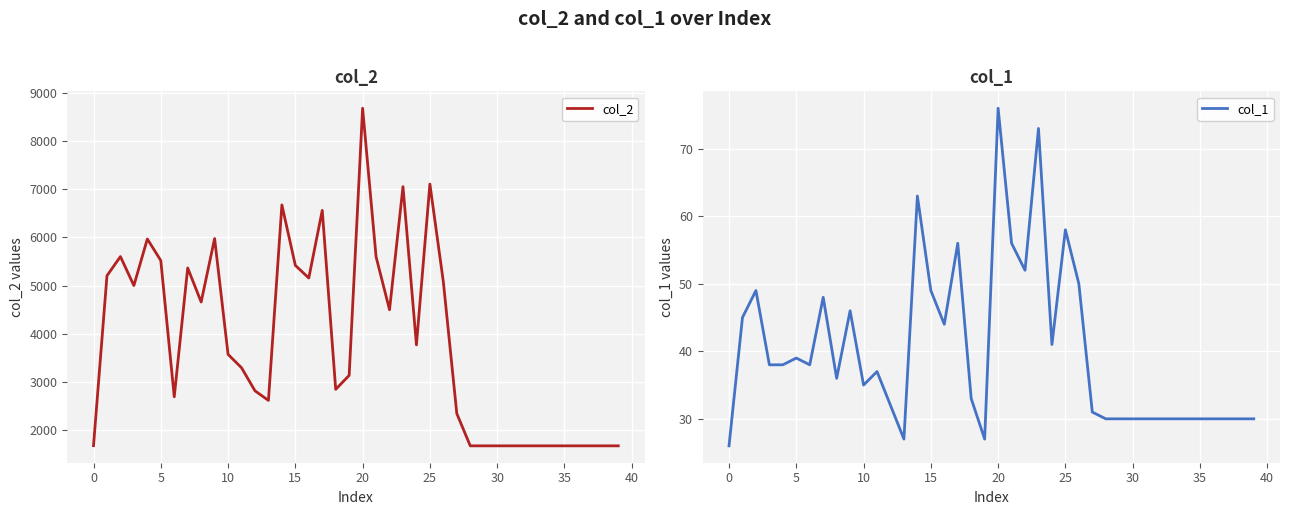

True or false: col_1 and col_2 intersect in this chart.

False